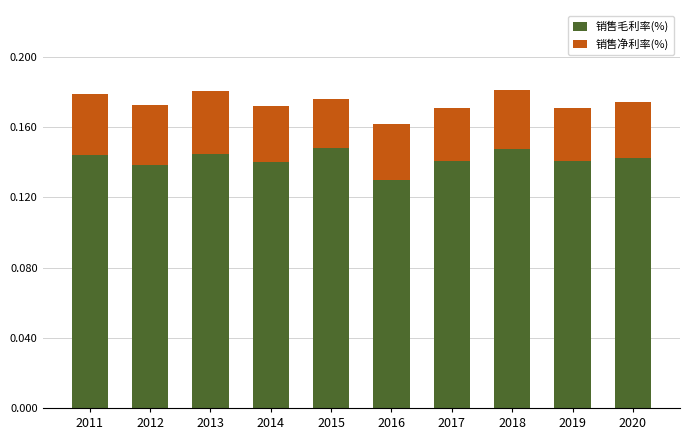

Is it true that 销售毛利率(%) equals 0.2 at 2017?

False